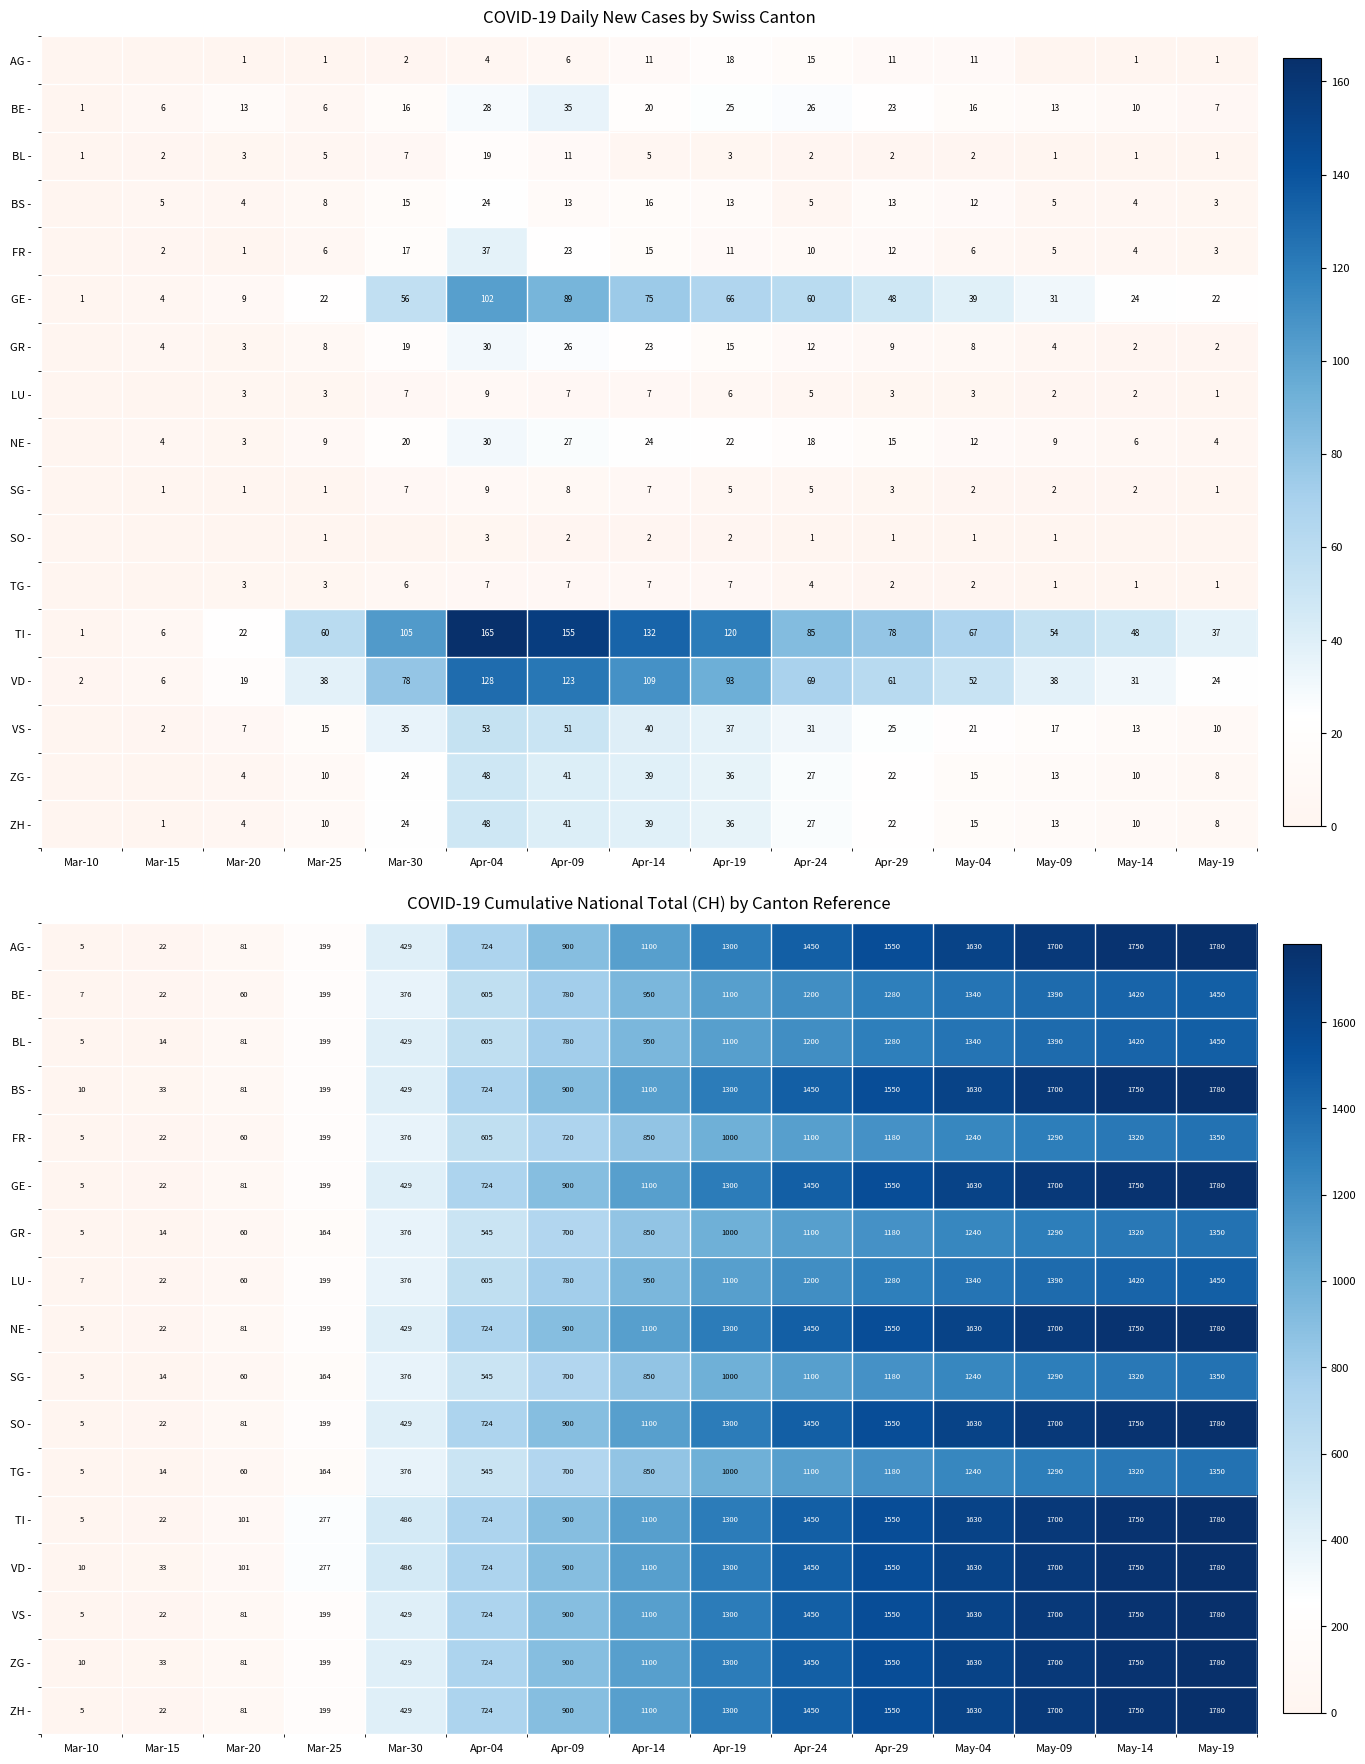

Is the value of SG - at Mar-20 greater than the value of BE - at Apr-14?

No